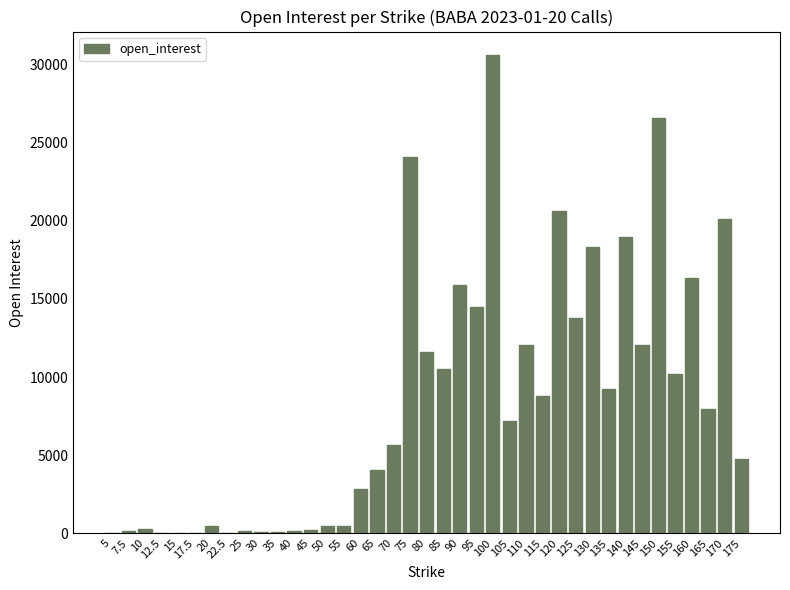

What is the change in value from 65 to 165?

+3882